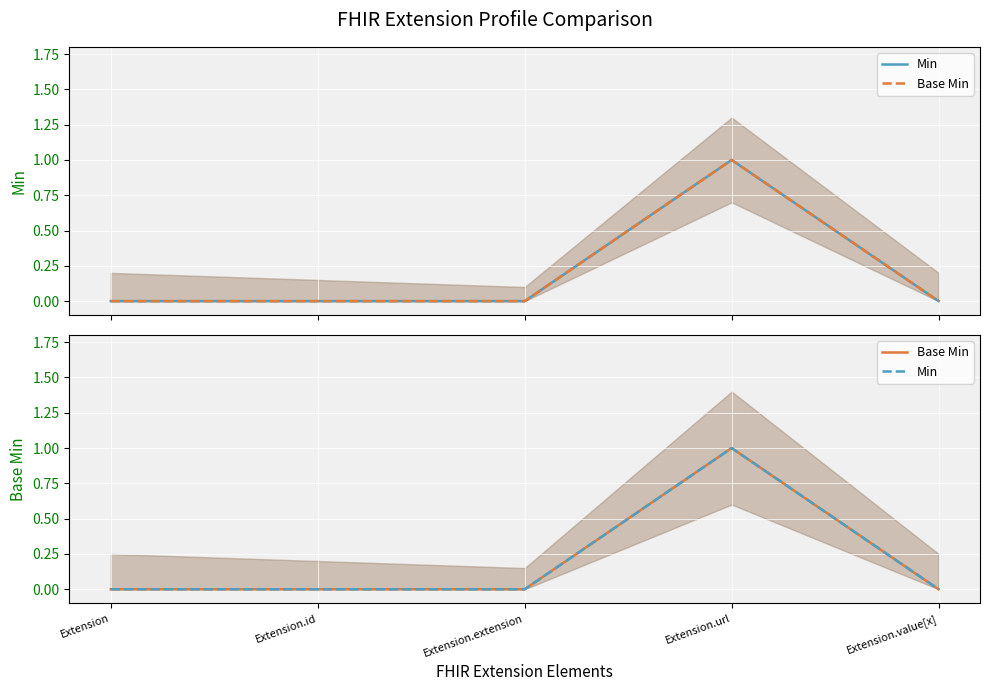

True or false: Min and Base Min intersect in this chart.

False